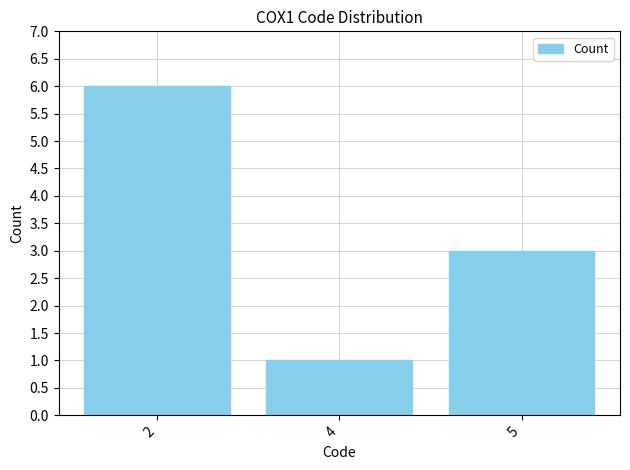

What is the ratio of the value at 5 to the value at 4?

3.0